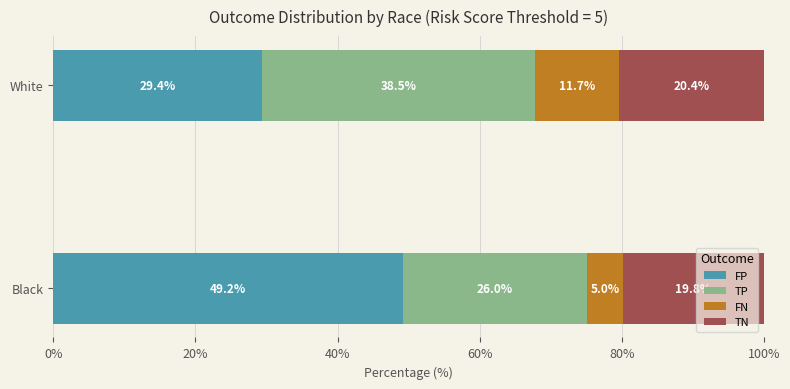

At which label does FP reach its minimum?

White